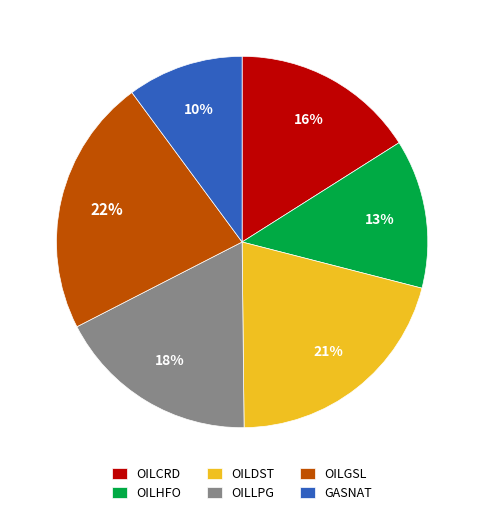

To the nearest percent, what is the average slice percentage?

17%